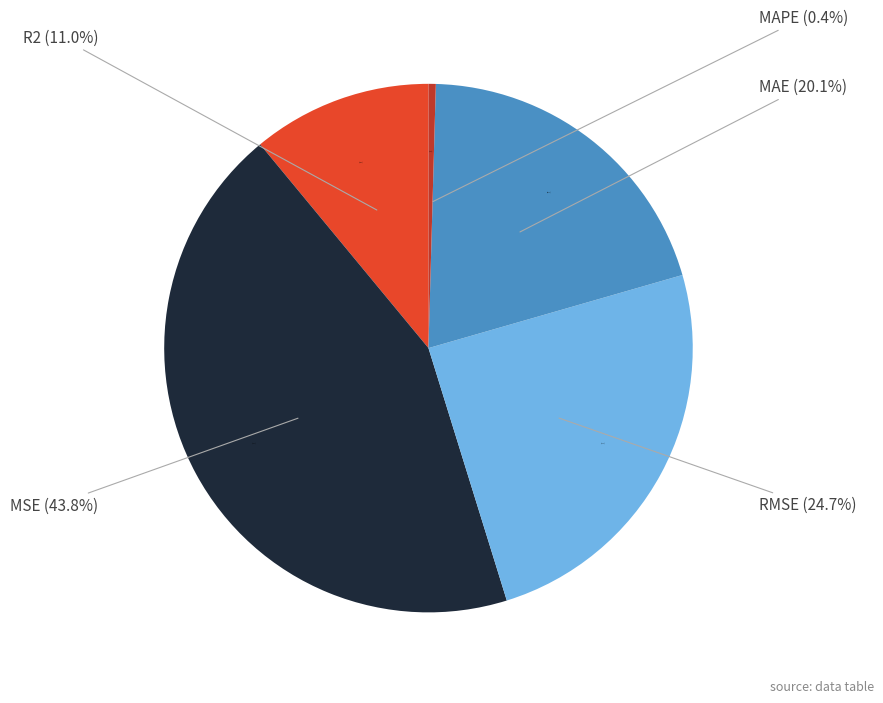

What percentage is the MAE slice, to the nearest percent?

20%